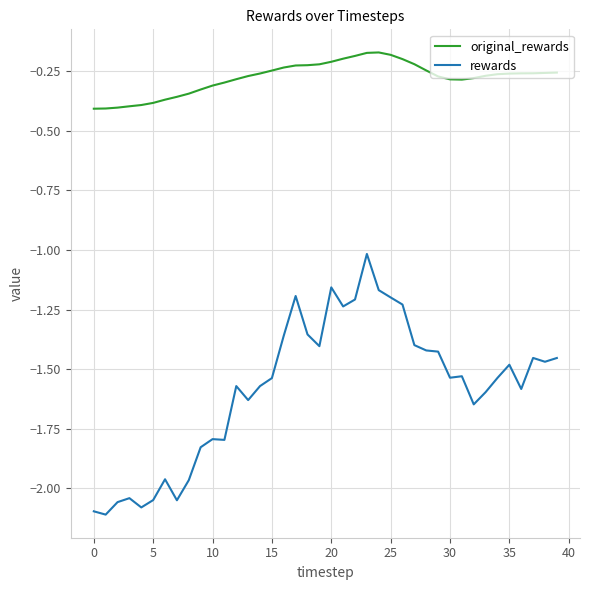

True or false: original_rewards and rewards cross at least once.

False